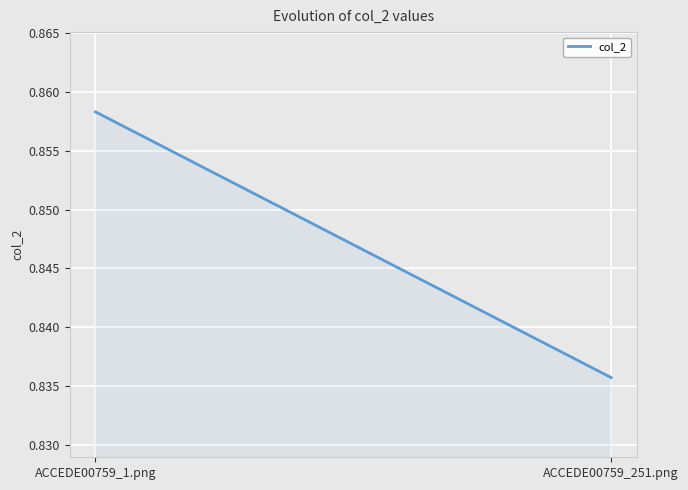

Reading left to right, what are all the values shown in this chart?

0.9	0.8